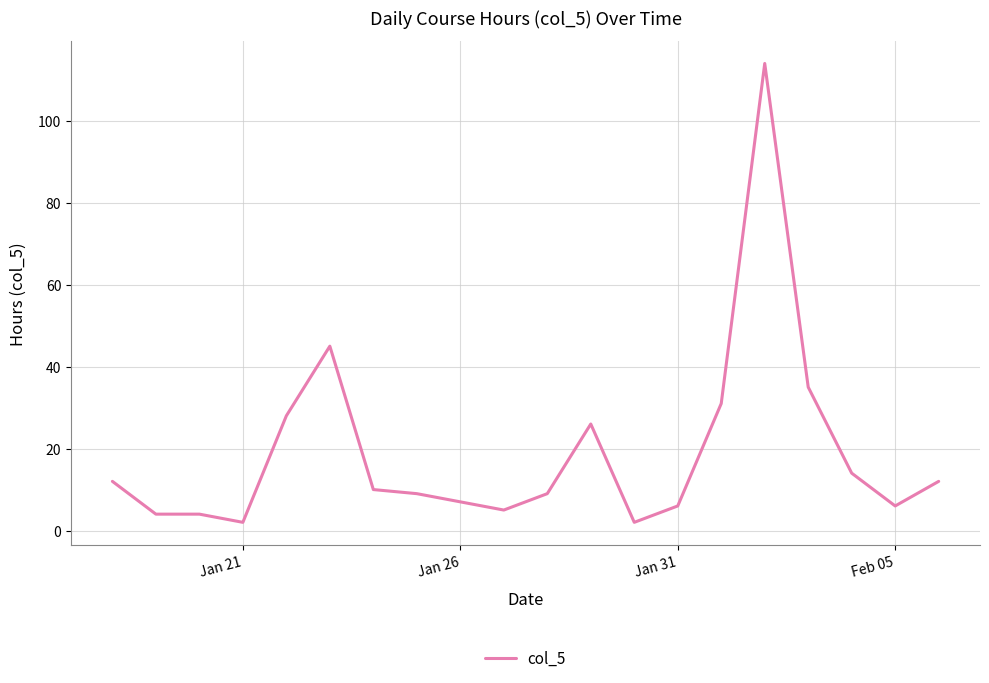

What is the difference between the maximum and minimum values?

112